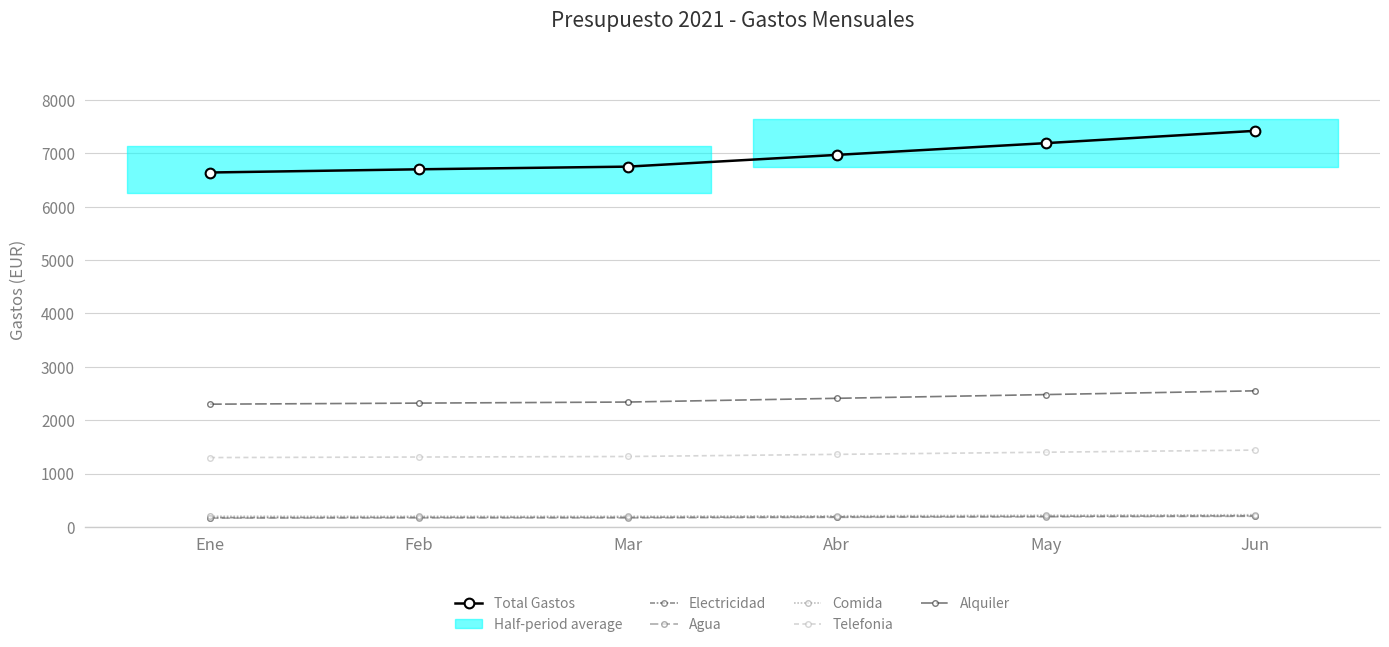

What is the minimum value shown in the chart?

165